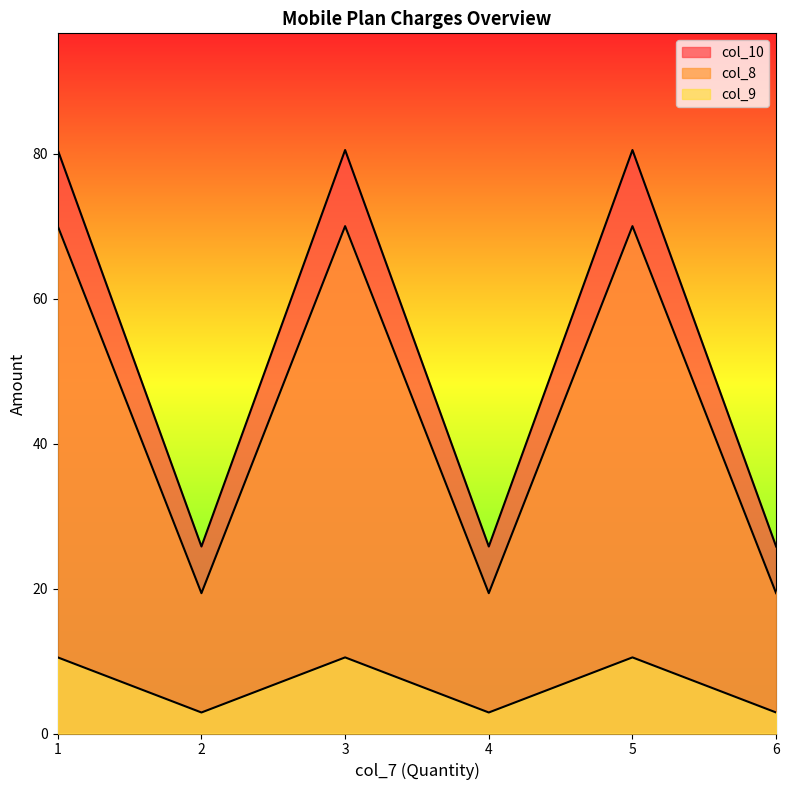

At how many categories does at least one series exceed 64?

3